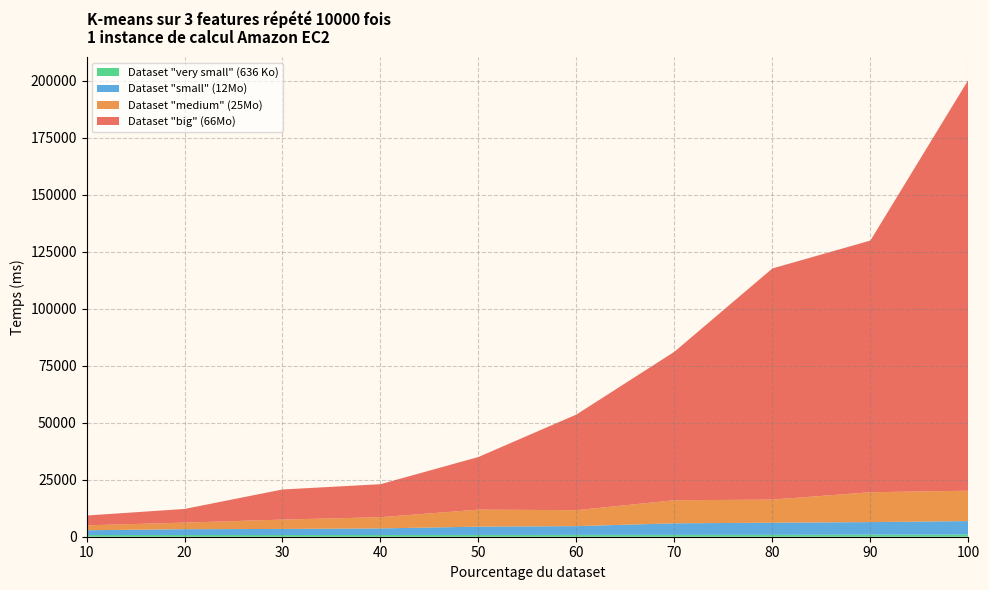

Reading left to right, list all the values displayed in this chart.

Dataset "very small" (636 Ko): 10=743	20=752	30=754	40=764	50=785	60=811	70=812	80=832	90=924	100=936
Dataset "small" (12Mo): 10=2102	20=2553	30=2659	40=2885	50=3625	60=3835	70=5066	80=5313	90=5487	100=5929
Dataset "medium" (25Mo): 10=2157	20=2878	30=4103	40=4918	50=7467	60=7000	70=10126	80=10126	90=13095	100=13319
Dataset "big" (66Mo): 10=4294	20=5996	30=13203	40=14469	50=23091	60=41952	70=65126	80=101389	90=110383	100=180195